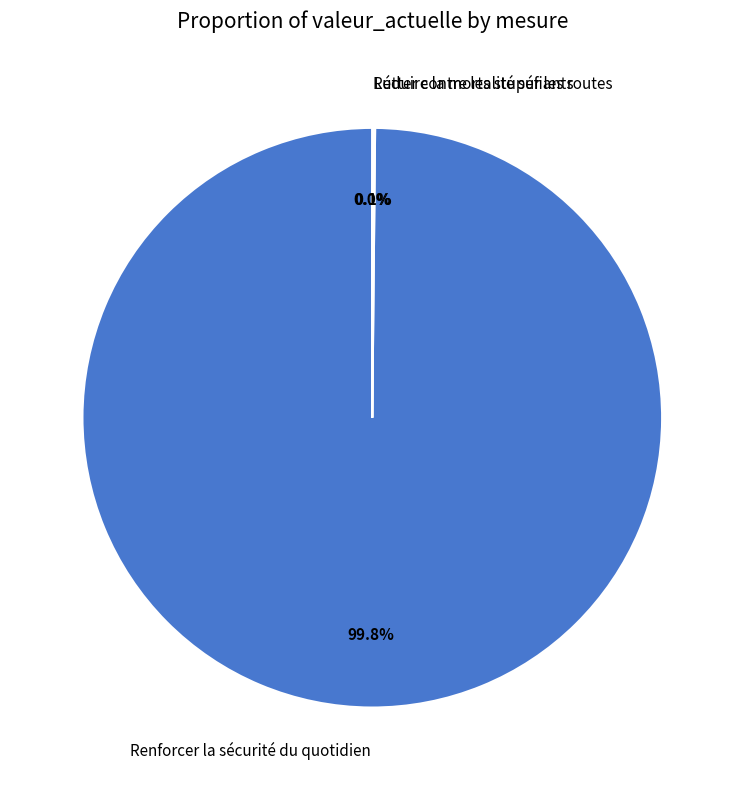

Which category has the biggest portion of the pie?

Renforcer la sécurité du quotidien